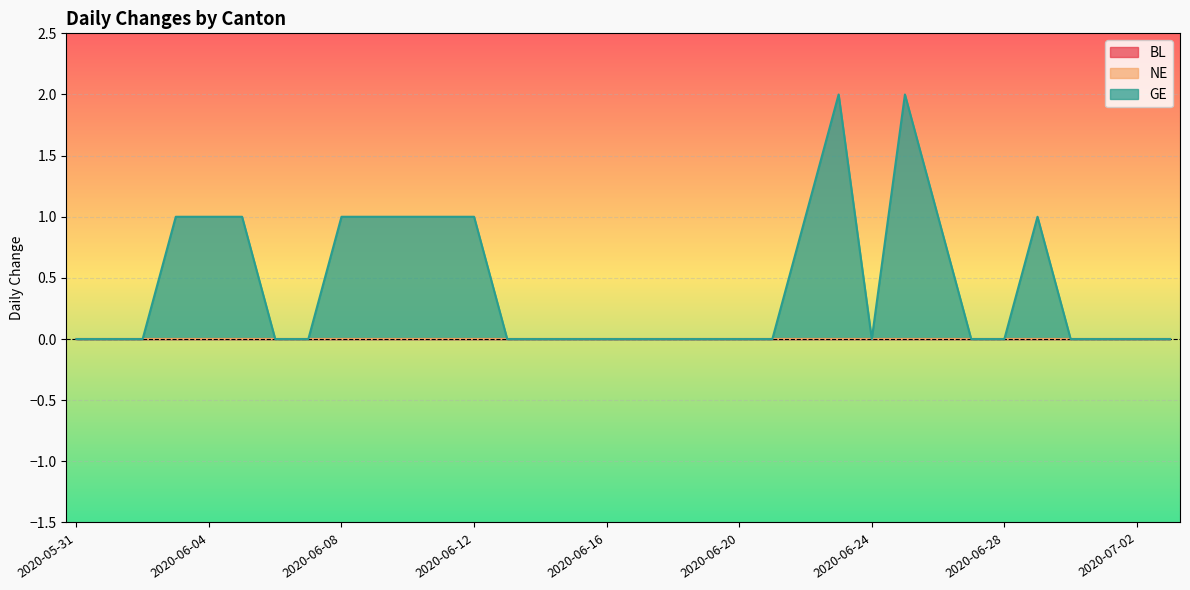

The GE series shows 1 at 2020-06-26. True or false?

True